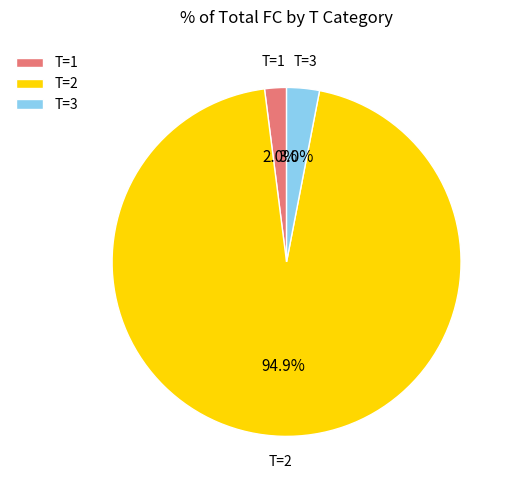

What percentage do T=3 and T=2 together represent?

98.0%